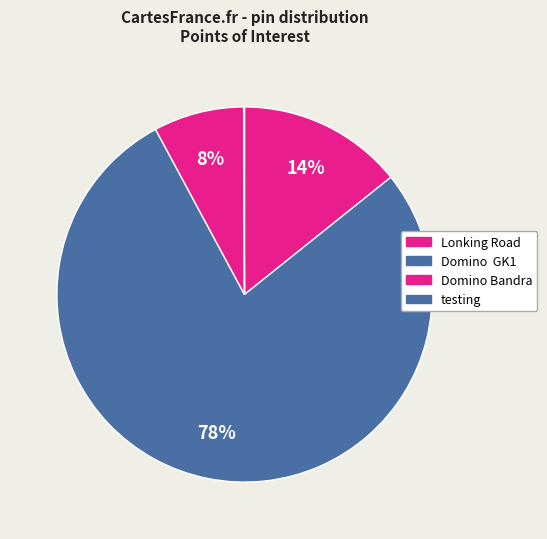

Is it true that testing is 9% of the pie?

False